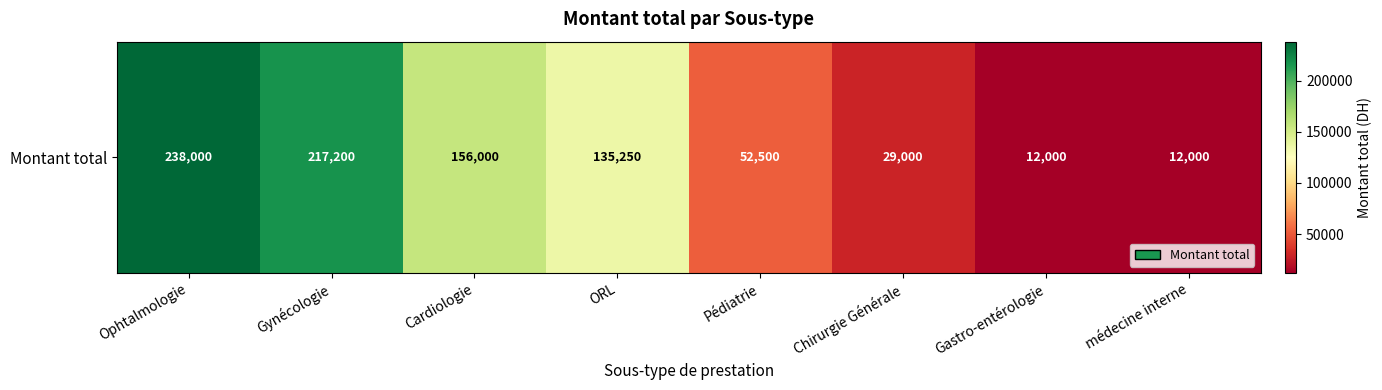

Rank the categories by value from lowest to highest.

Gastro-entérologie, médecine interne, Chirurgie Générale, Pédiatrie, ORL, Cardiologie, Gynécologie, Ophtalmologie